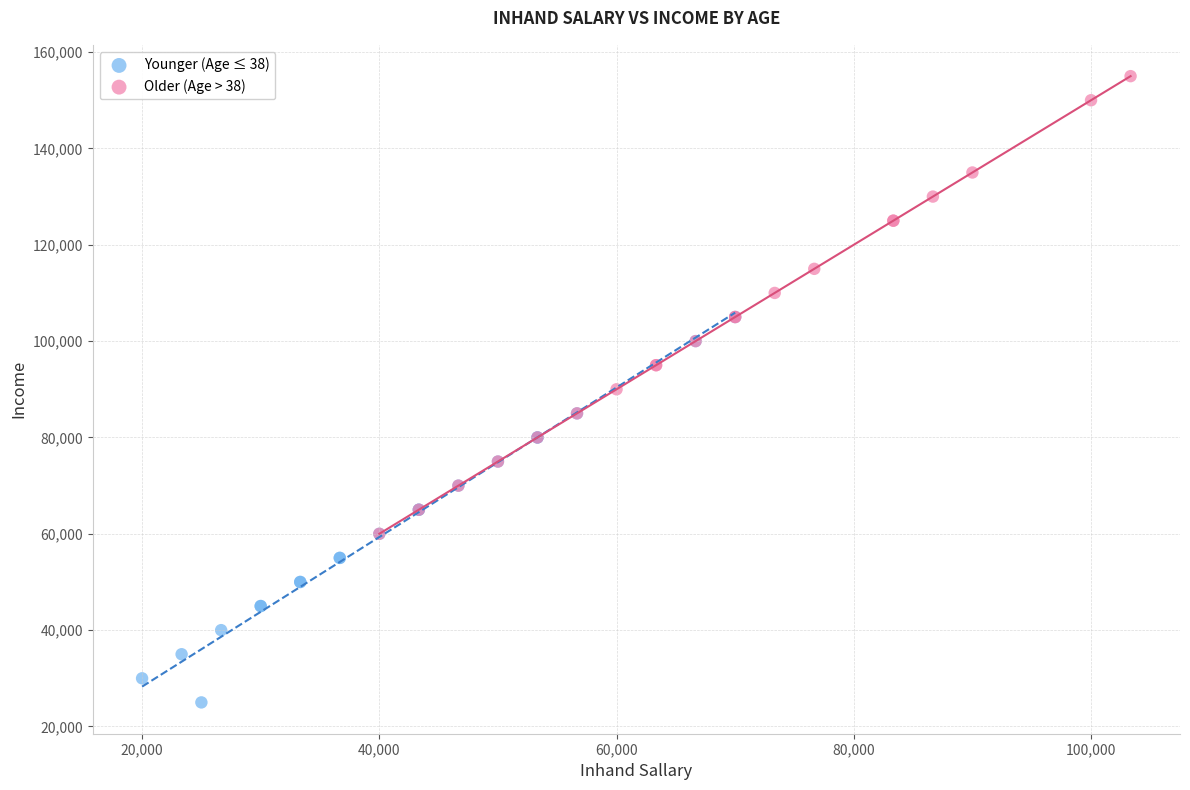

Which series reaches the minimum Y coordinate?

Younger (Age ≤ 38)